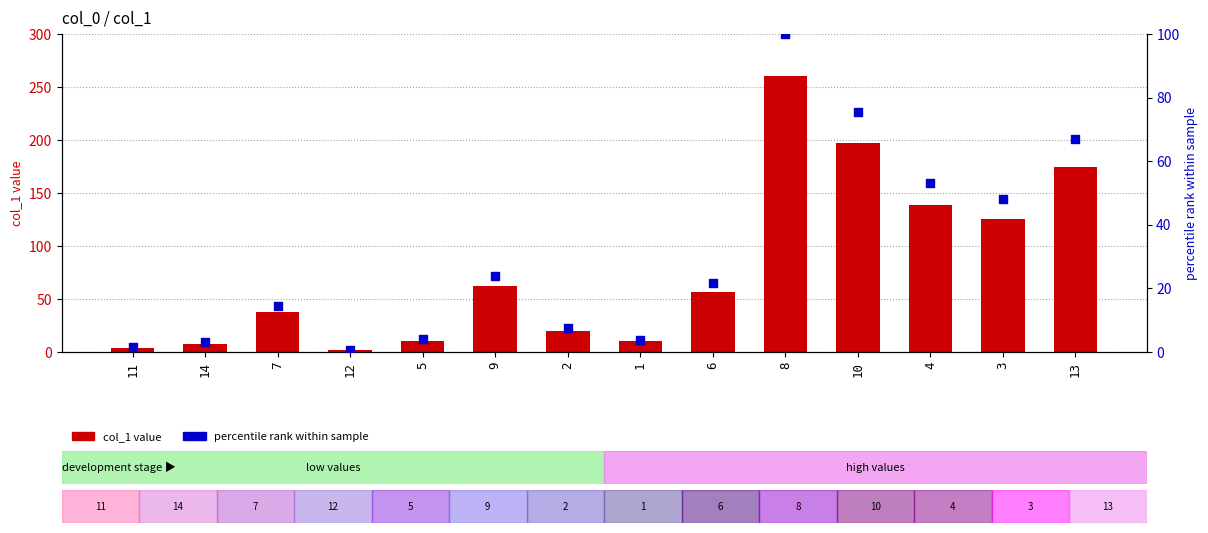

Which series has the largest total across all categories?

col_1 value